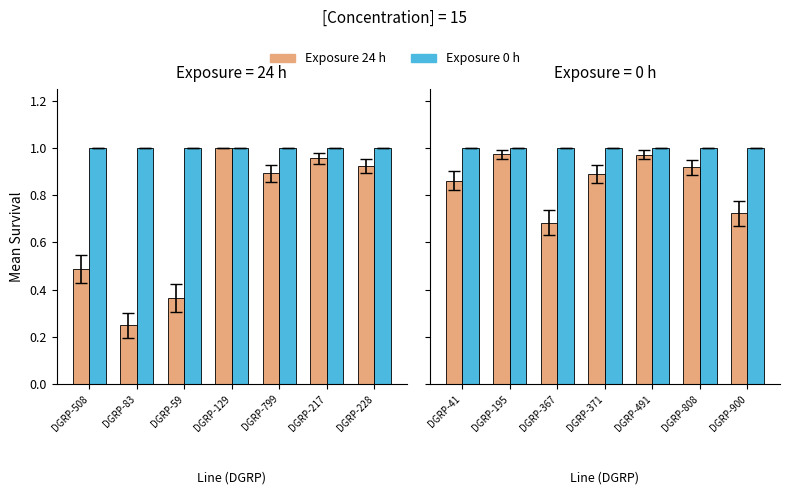

How many bars are there in each group?

2